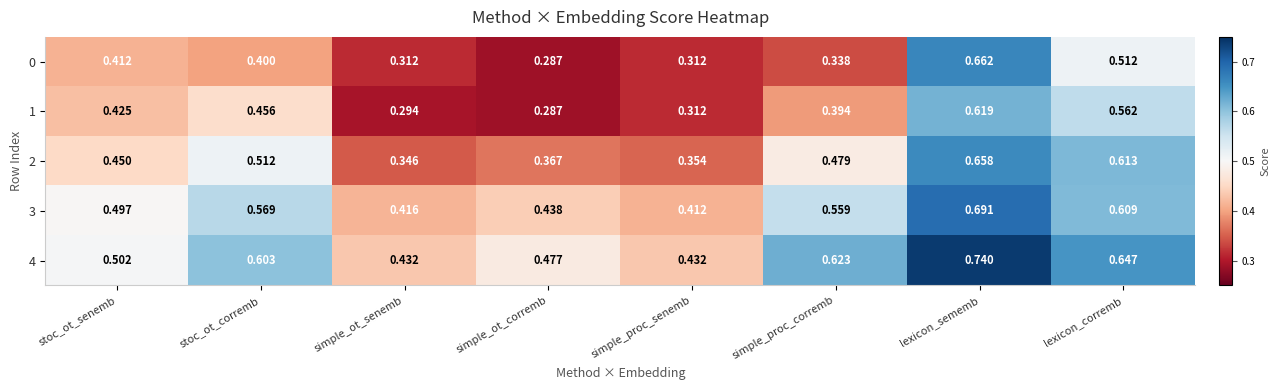

At which category does the chart reach its peak across all series?

lexicon_sememb